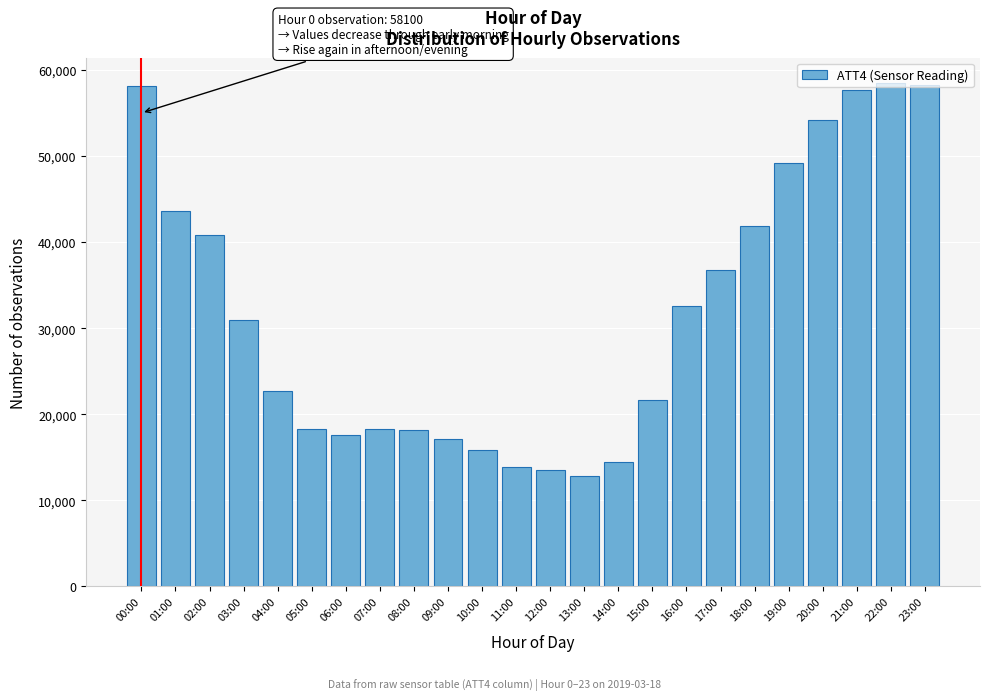

At which label is the value closest to 35650?

17:00